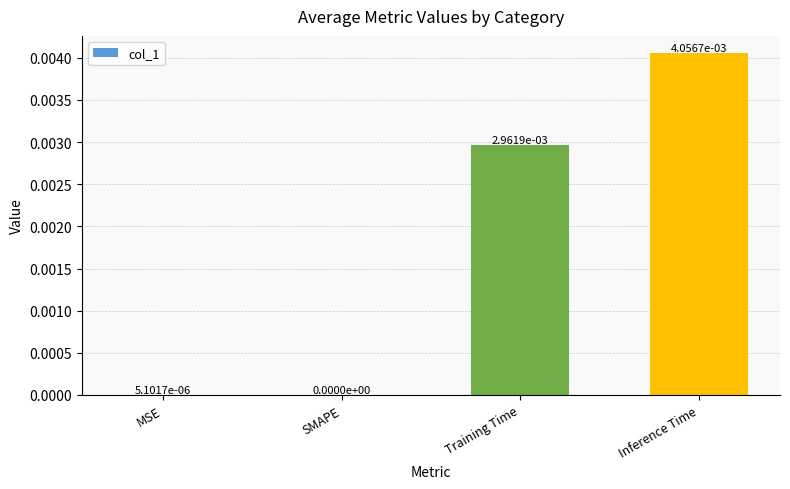

The value at Inference Time is 0.0. True or false?

True